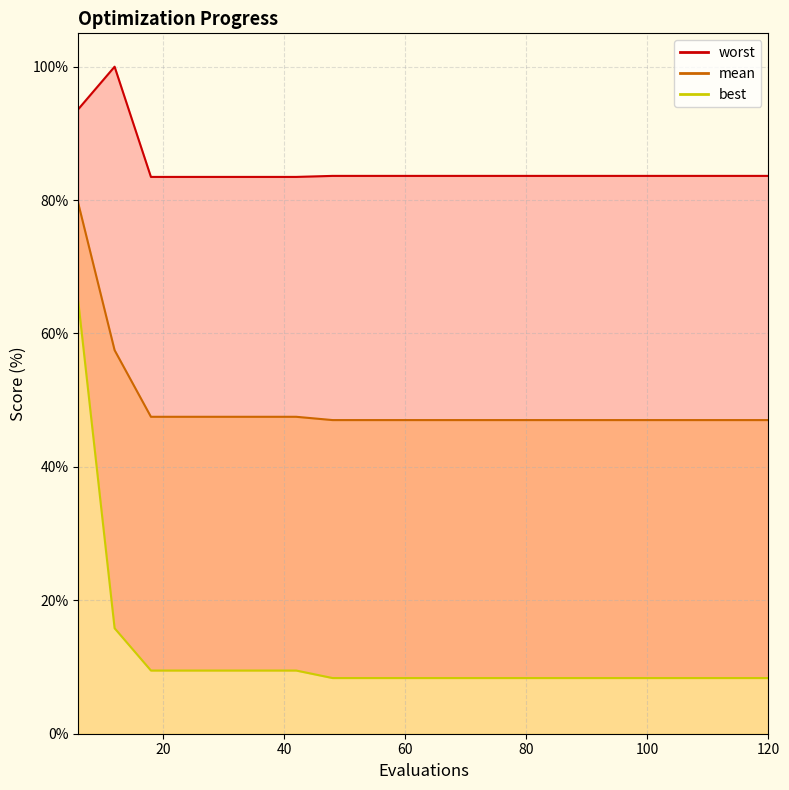

The value of mean at 84 is 79.2. True or false?

False